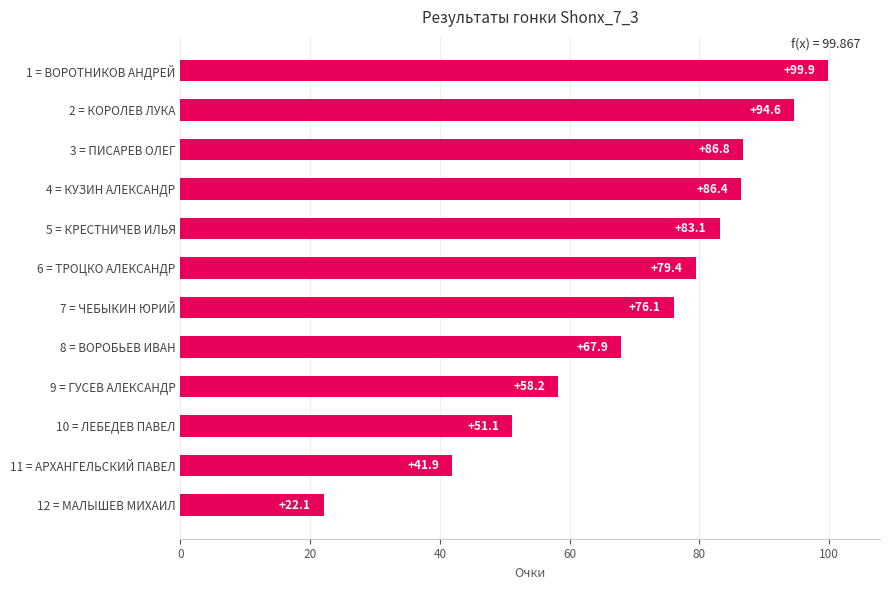

List the labels in order of value, largest first.

1 = ВОРОТНИКОВ АНДРЕЙ, 2 = КОРОЛЕВ ЛУКА, 3 = ПИСАРЕВ ОЛЕГ, 4 = КУЗИН АЛЕКСАНДР, 5 = КРЕСТНИЧЕВ ИЛЬЯ, 6 = ТРОЦКО АЛЕКСАНДР, 7 = ЧЕБЫКИН ЮРИЙ, 8 = ВОРОБЬЕВ ИВАН, 9 = ГУСЕВ АЛЕКСАНДР, 10 = ЛЕБЕДЕВ ПАВЕЛ, 11 = АРХАНГЕЛЬСКИЙ ПАВЕЛ, 12 = МАЛЫШЕВ МИХАИЛ